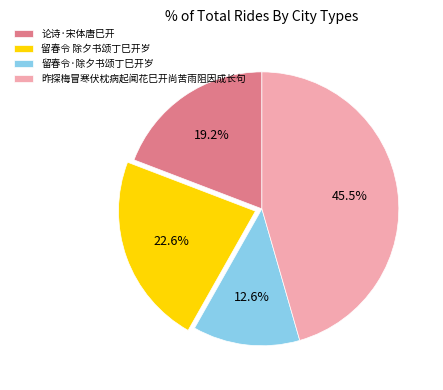

Between 留春令·除夕书颂丁巳开岁 and 论诗·宋体唐巳开, which is larger?

论诗·宋体唐巳开